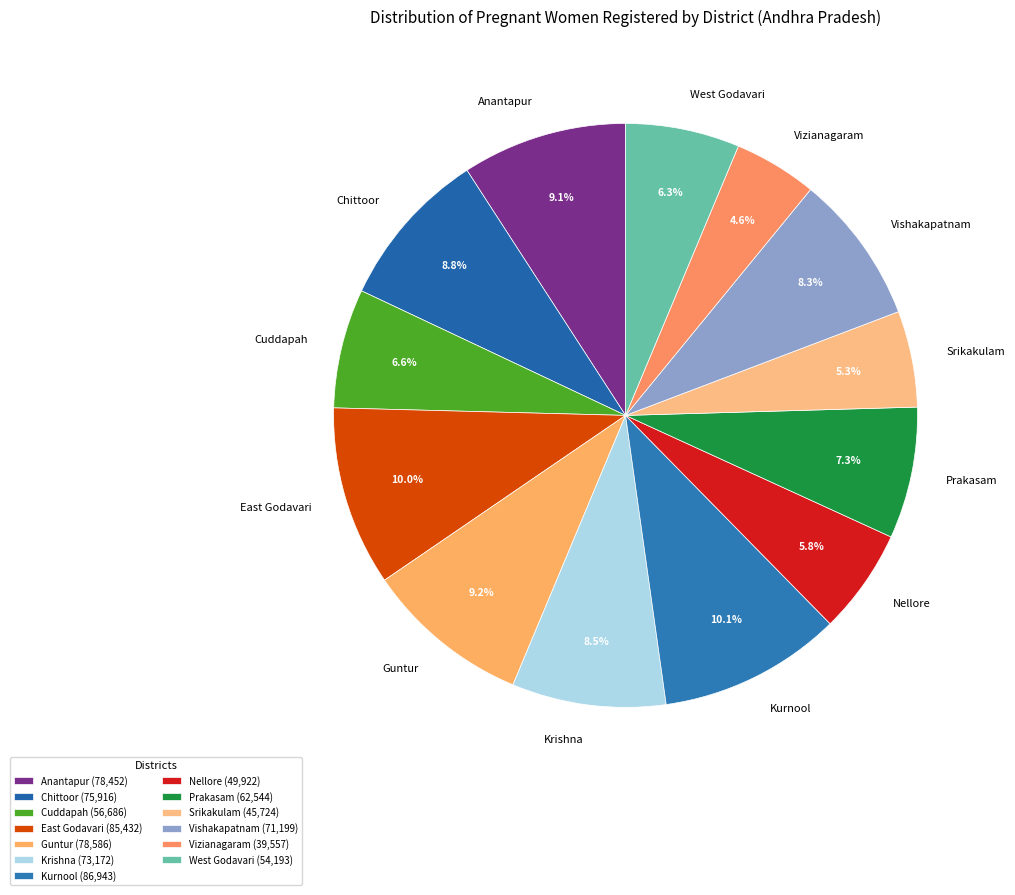

The West Godavari slice represents 16% of the pie. True or false?

False